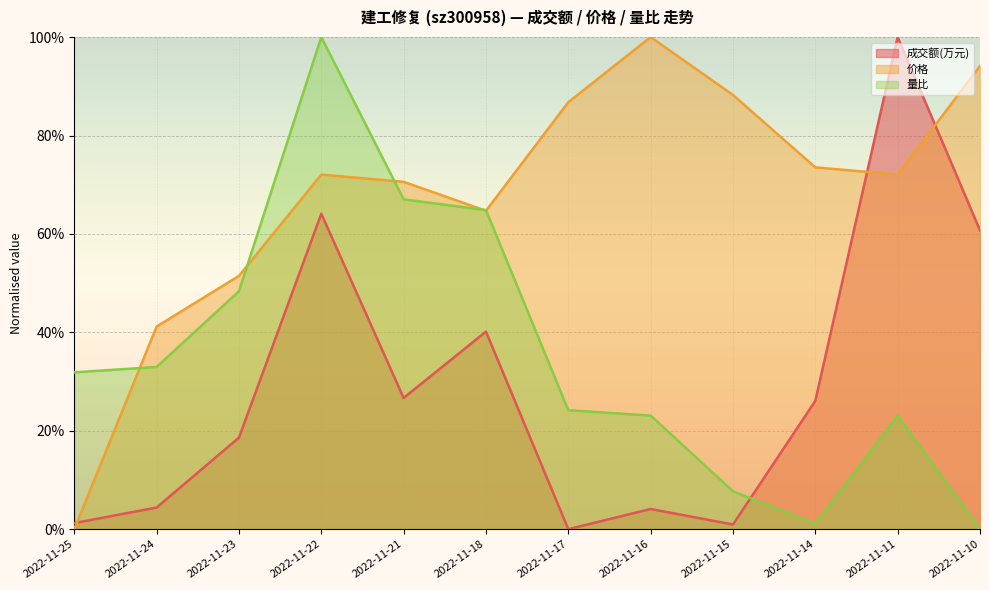

Rank the series at 2022-11-22 from highest to lowest value.

量比, 价格, 成交额(万元)